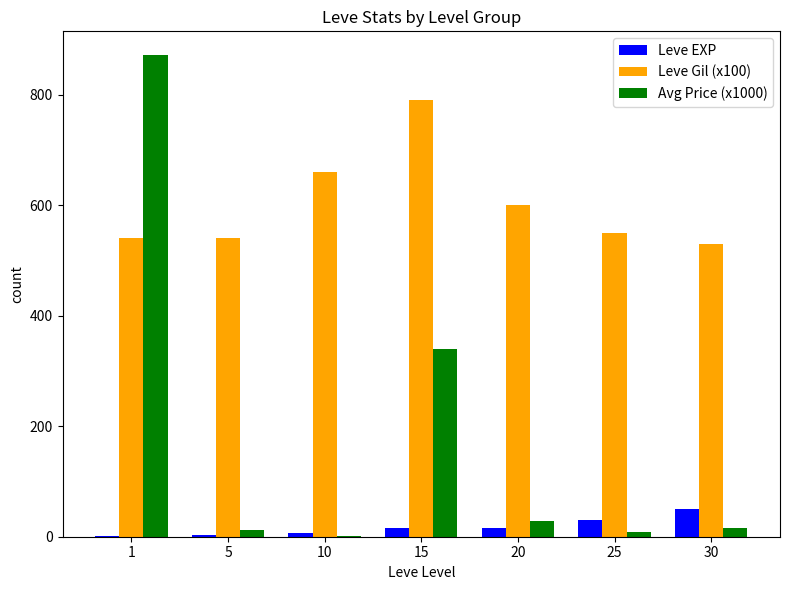

True or false: Leve Gil (x100) has a value of 385.2 at 20.

False